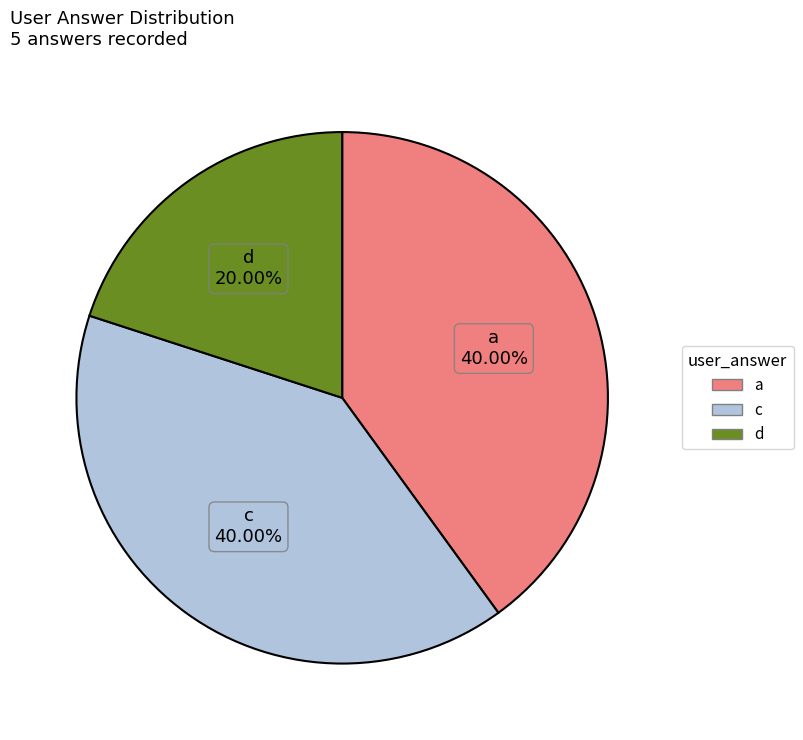

Does any single category account for the majority?

No